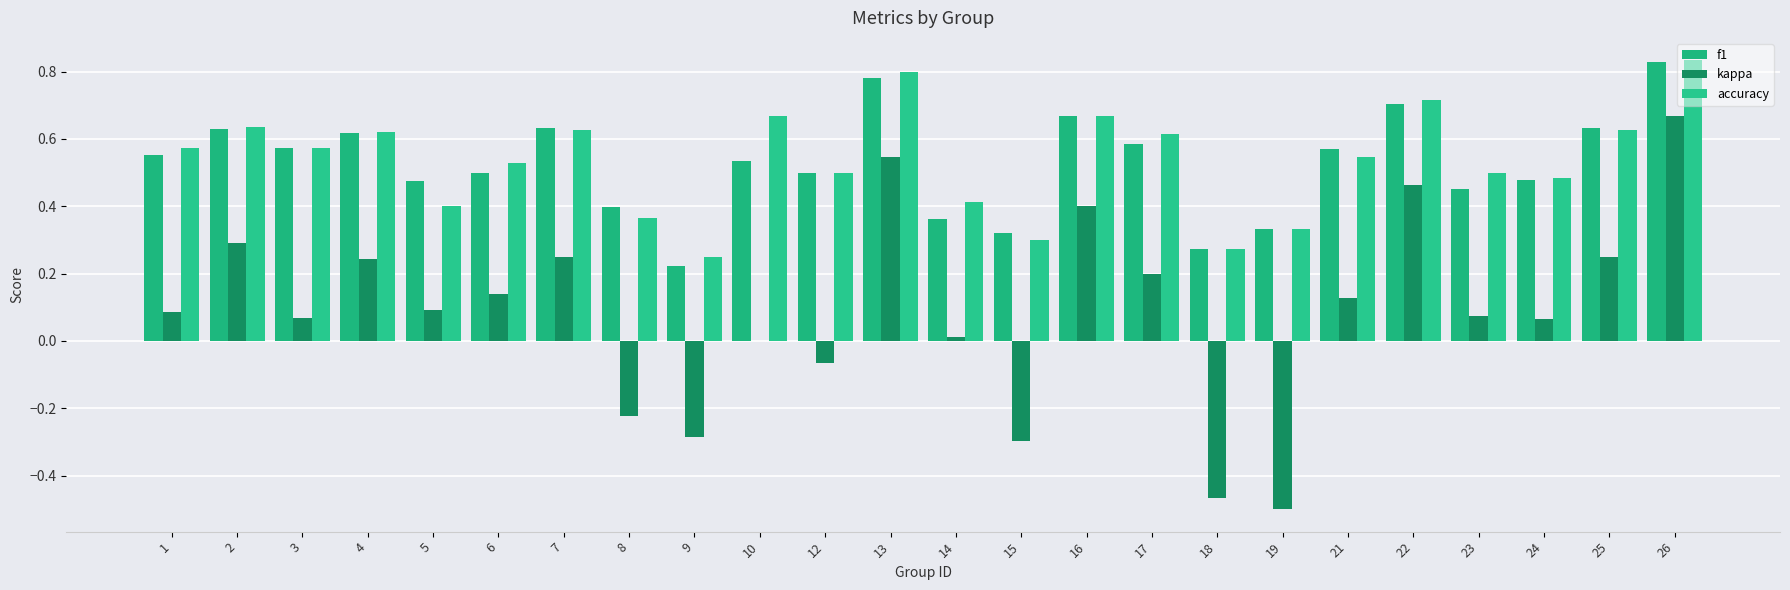

At which label is accuracy closest to 0?

9